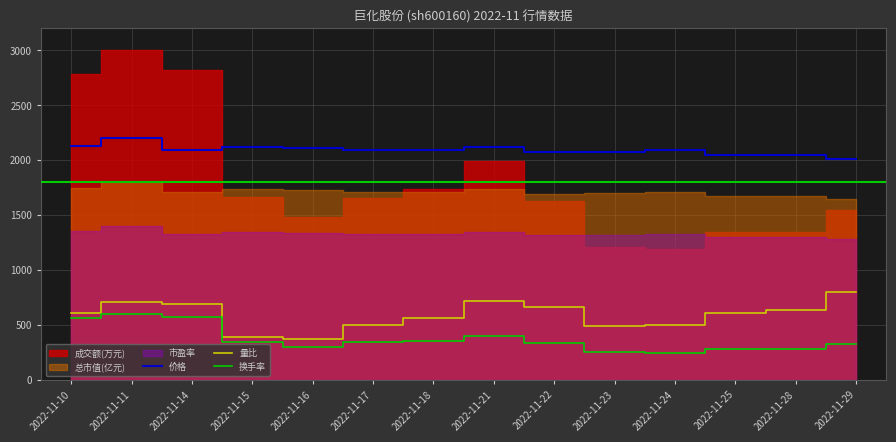

What is the value of the 价格 point at the 8th from the left?

2123.6